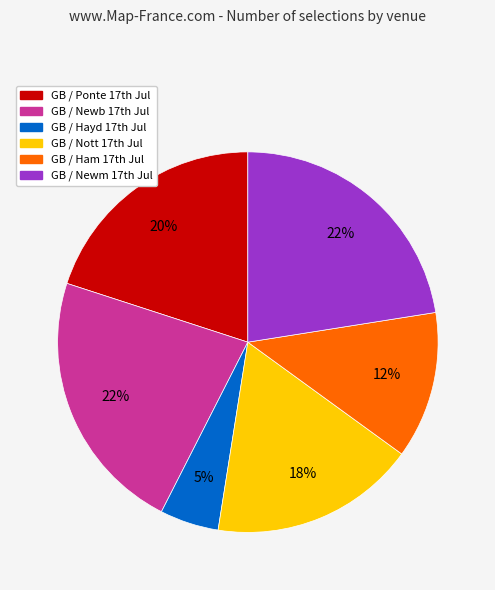

What is the smallest slice in the pie chart?

GB / Hayd 17th Jul